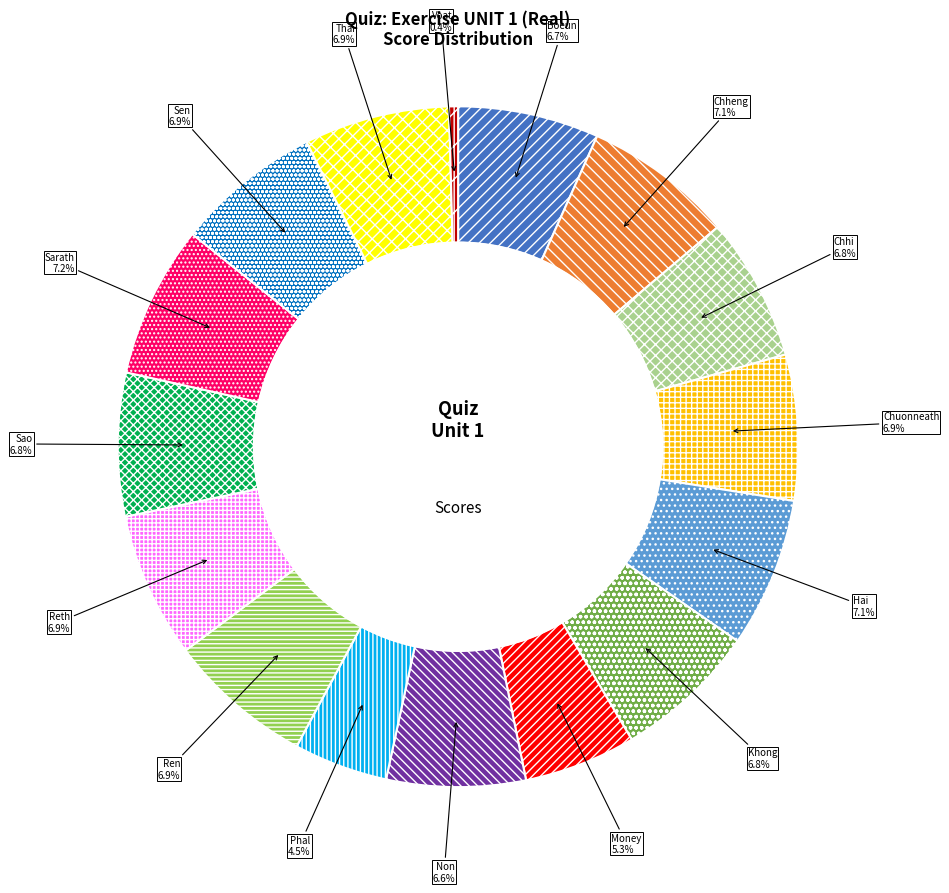

To the nearest percent, what is the average slice percentage?

6%